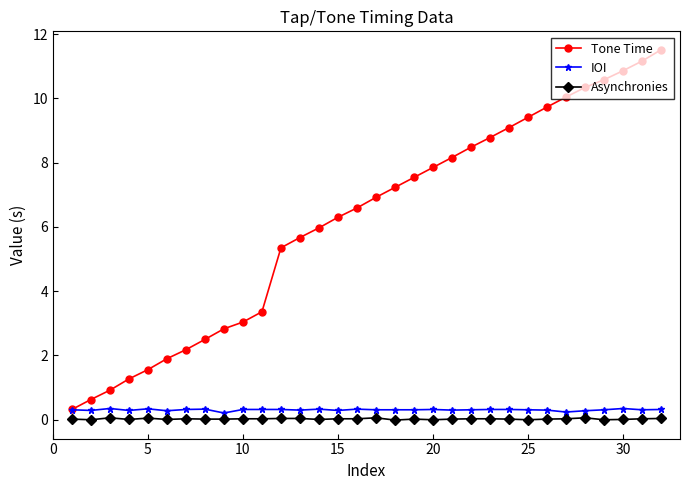

What is the value of the Tone Time point at the 25th from the left?

9.4